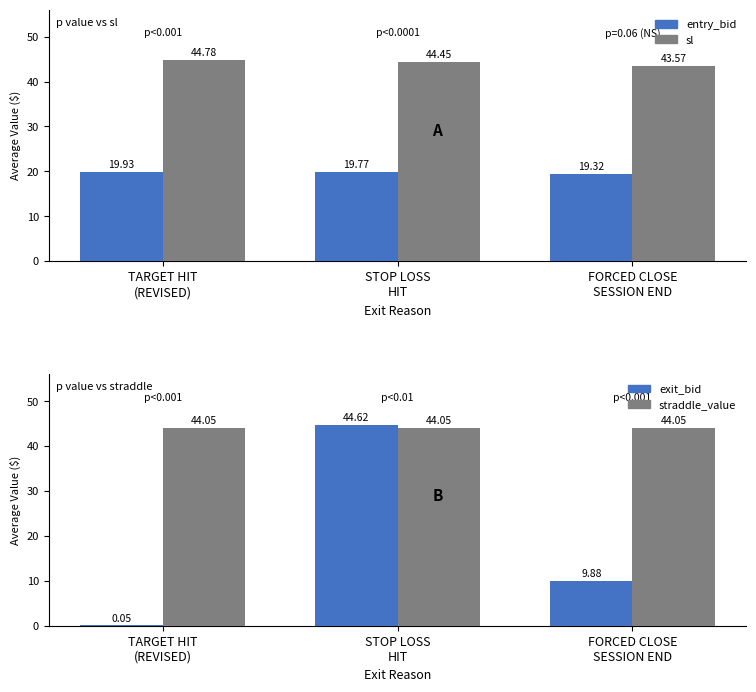

What is the label of the 3rd bar from the right?

TARGET HIT
(REVISED)